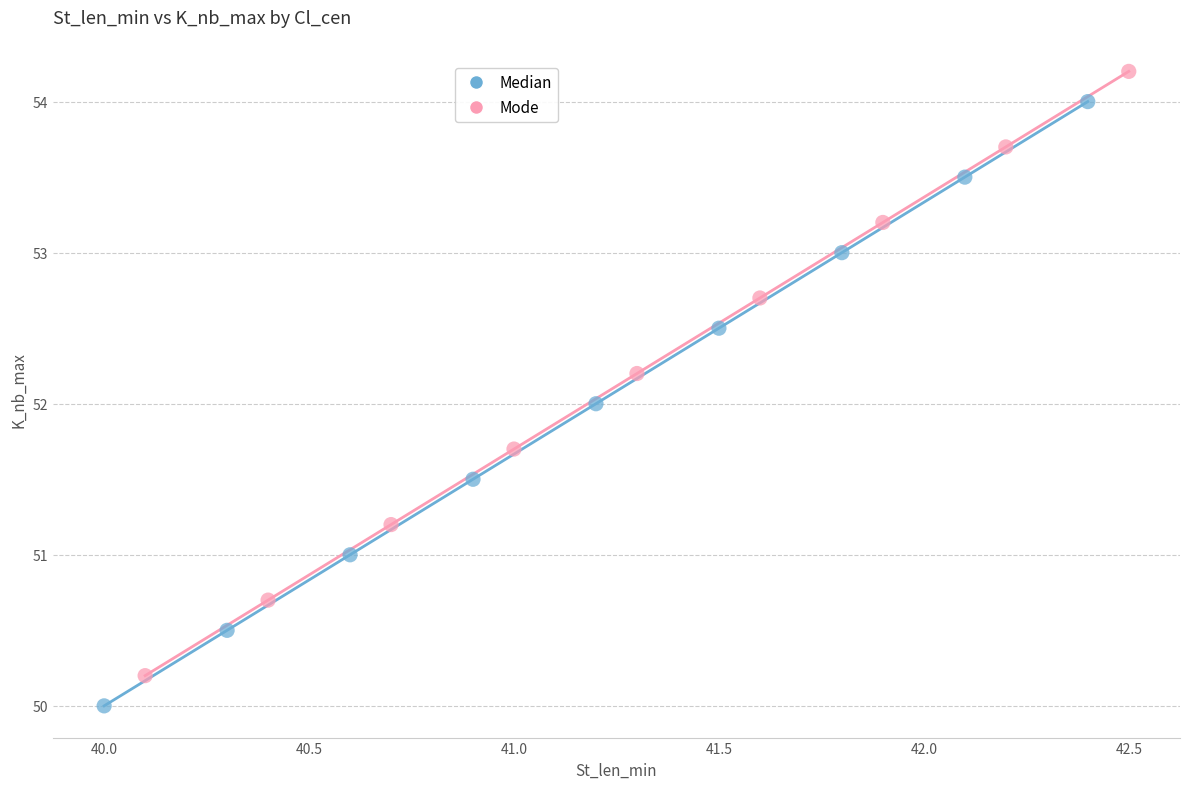

Which series contains the lowest Y value?

Median